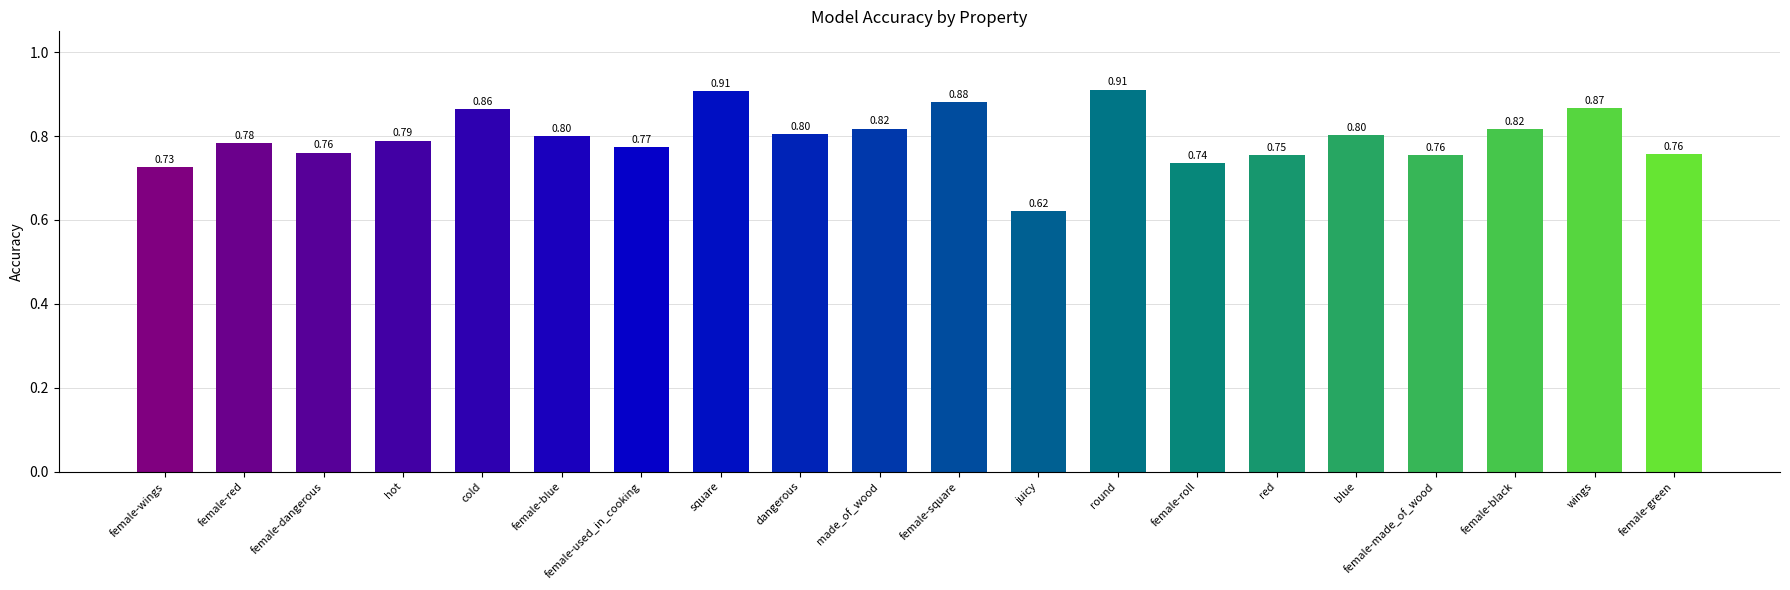

What is the label of the 14th bar from the left?

female-roll